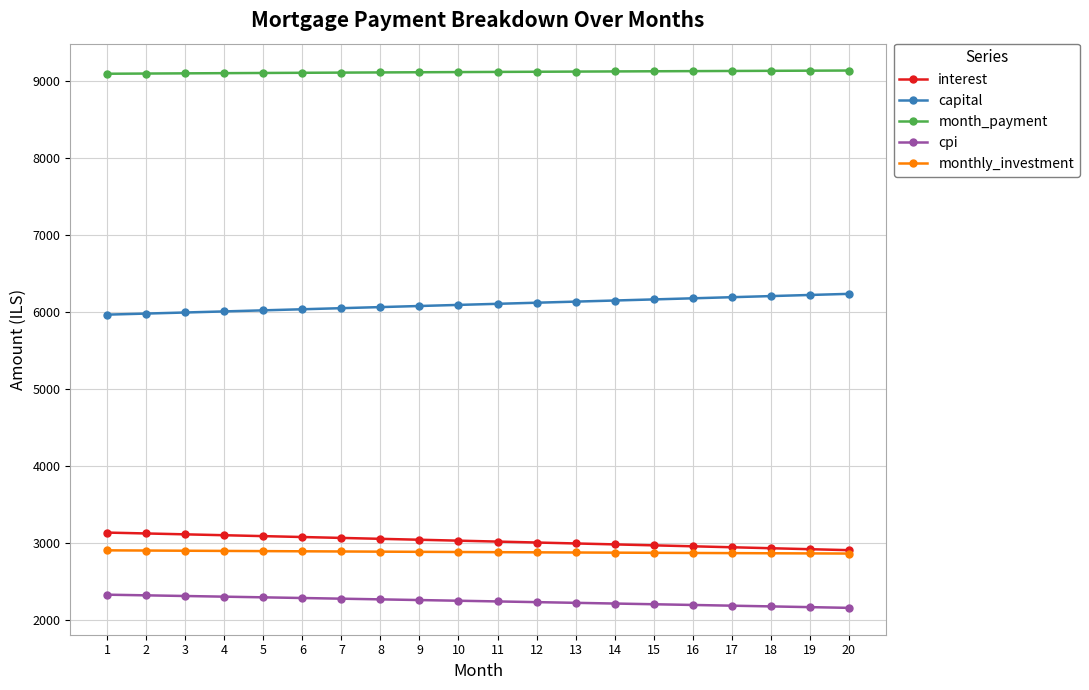

The value of cpi at 12 is 777.1. True or false?

False